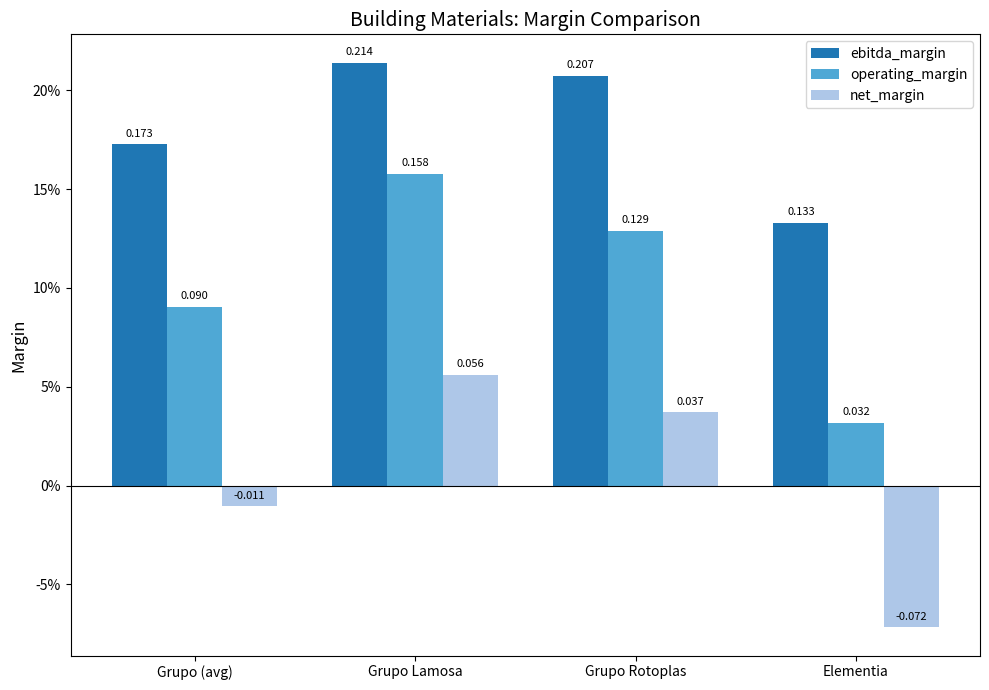

List the series in order of their overall mean, lowest first.

net_margin, operating_margin, ebitda_margin